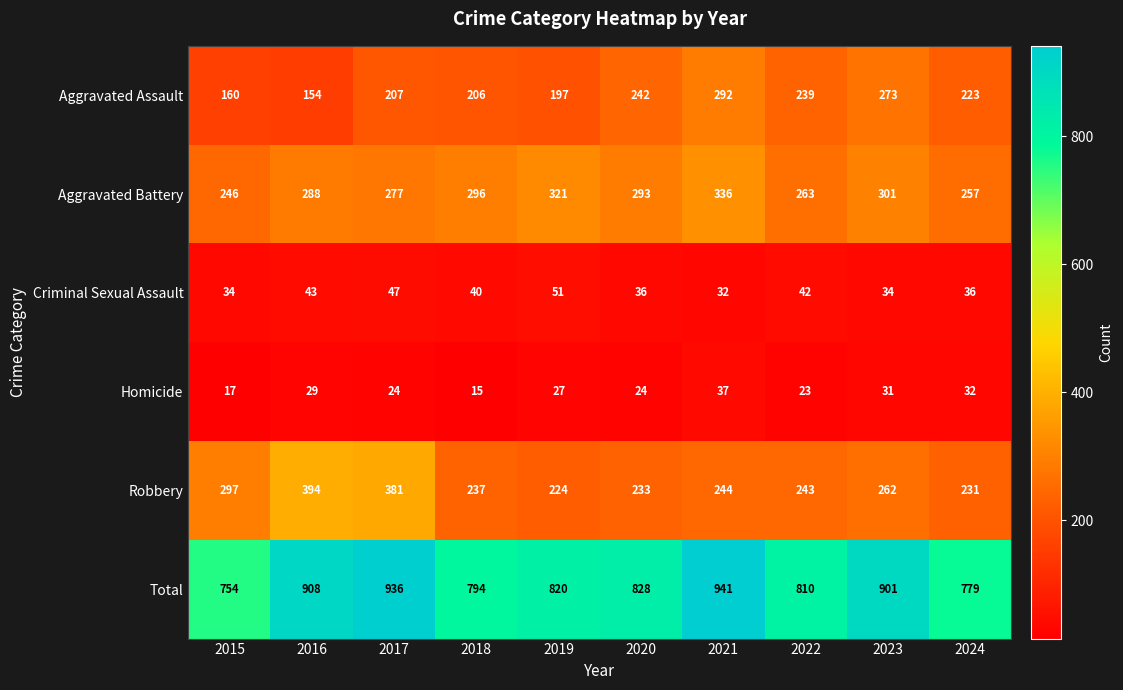

What is the difference between the highest and lowest values at 2016?

879